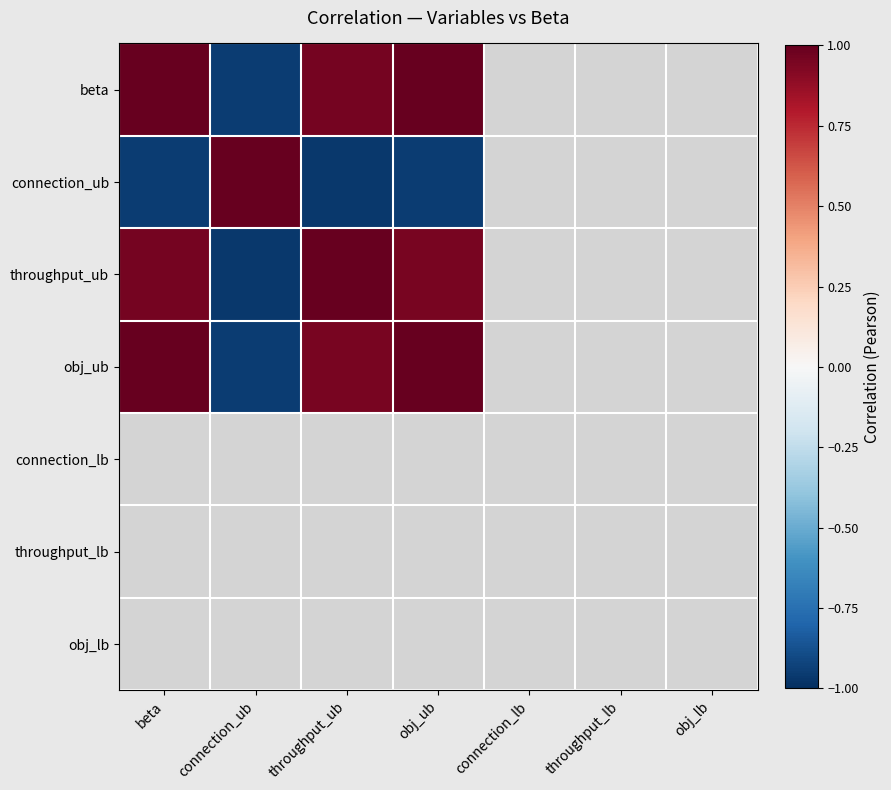

The value of connection_ub at throughput_ub is -1.0. True or false?

True